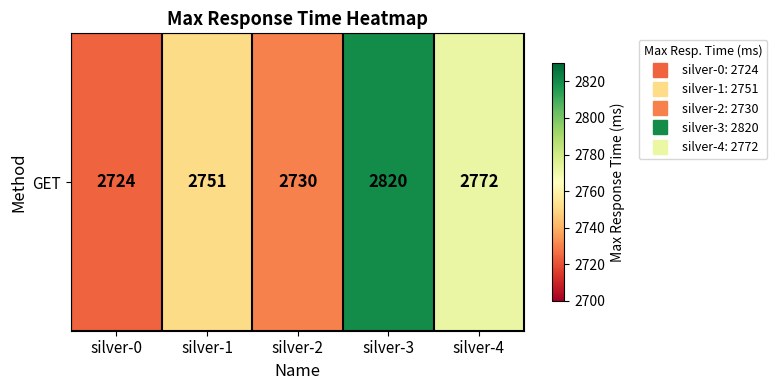

What is the greatest value displayed?

2820